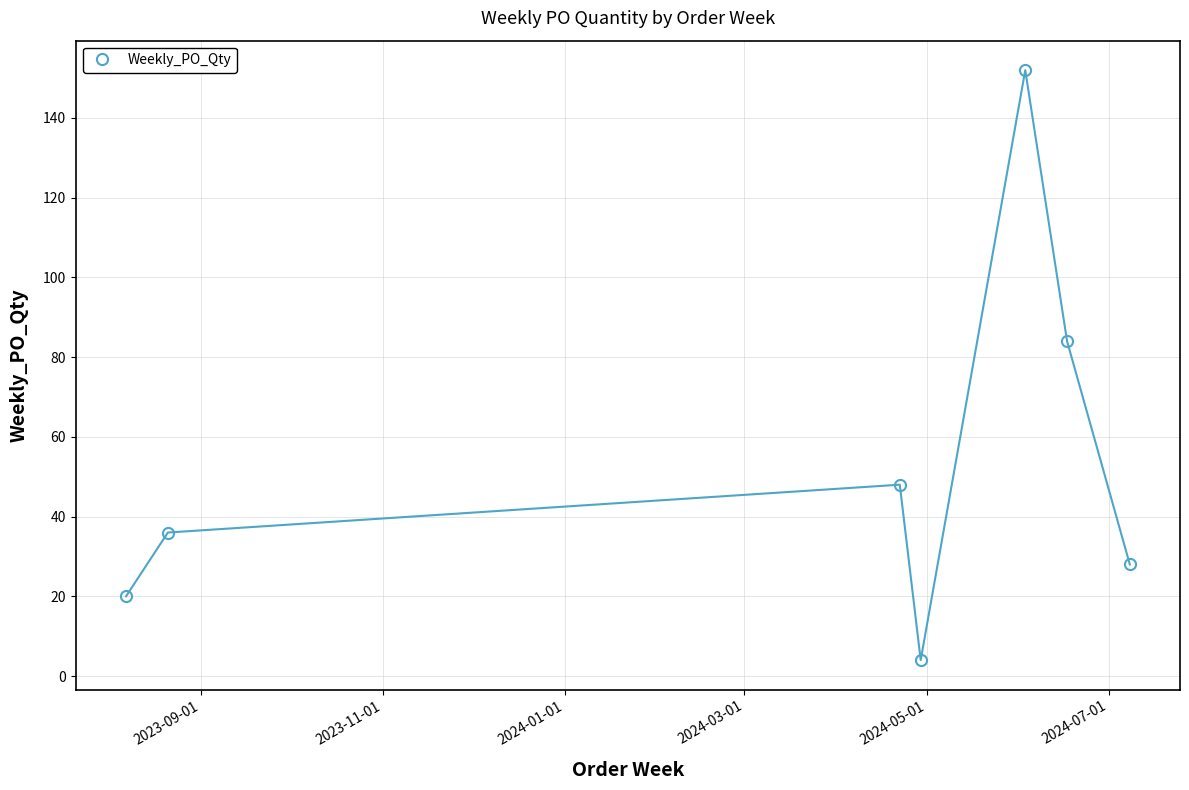

How many interior local valleys (lower than both neighbors) does the data have?

1